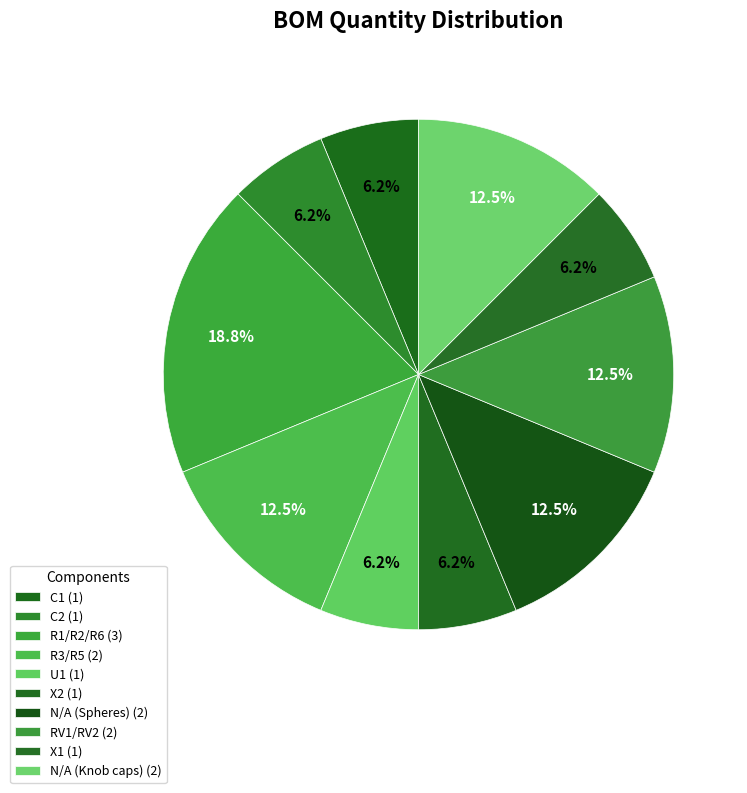

To the nearest percent, what percentage of the pie is C2?

6%